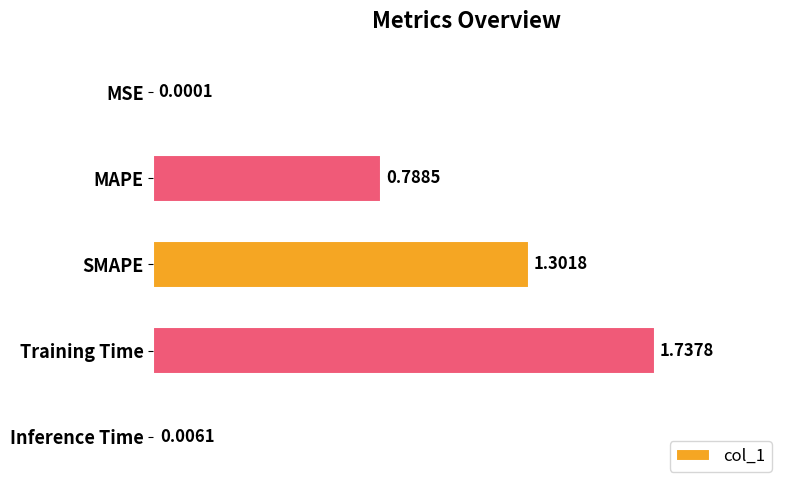

Which has a higher value, SMAPE or MAPE?

SMAPE